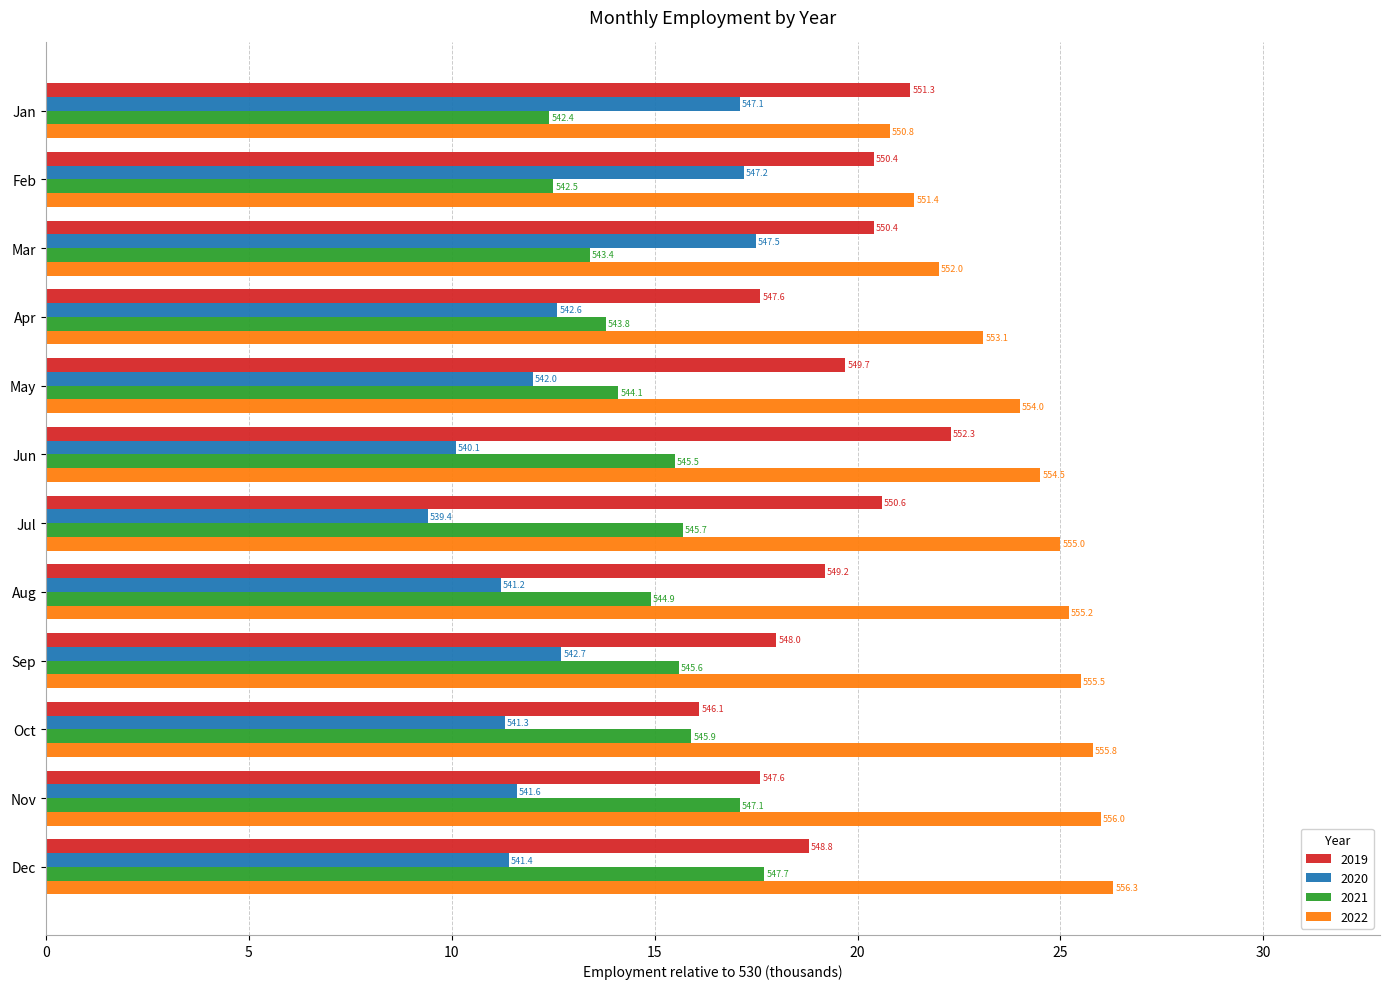

What are all the series names shown in the legend?

2019, 2020, 2021, 2022